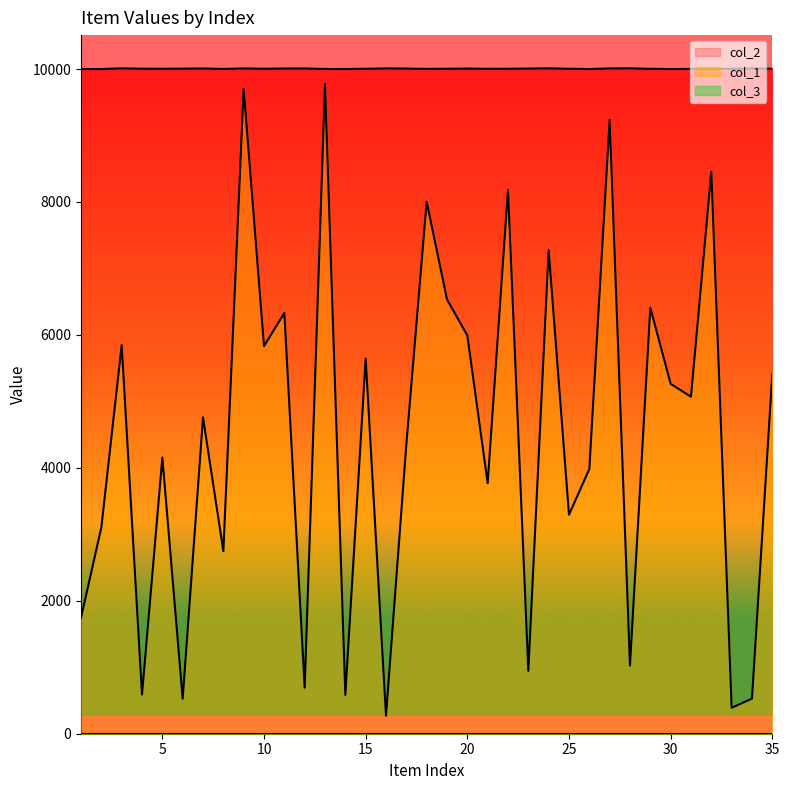

What is the difference between the maximum and minimum values in the col_1 series?

9505